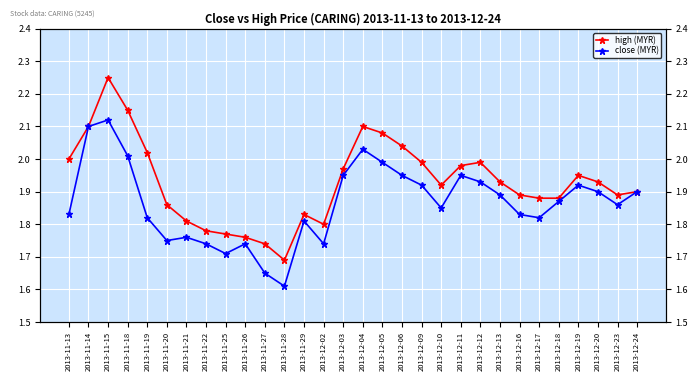

How many lines are shown in the chart?

2